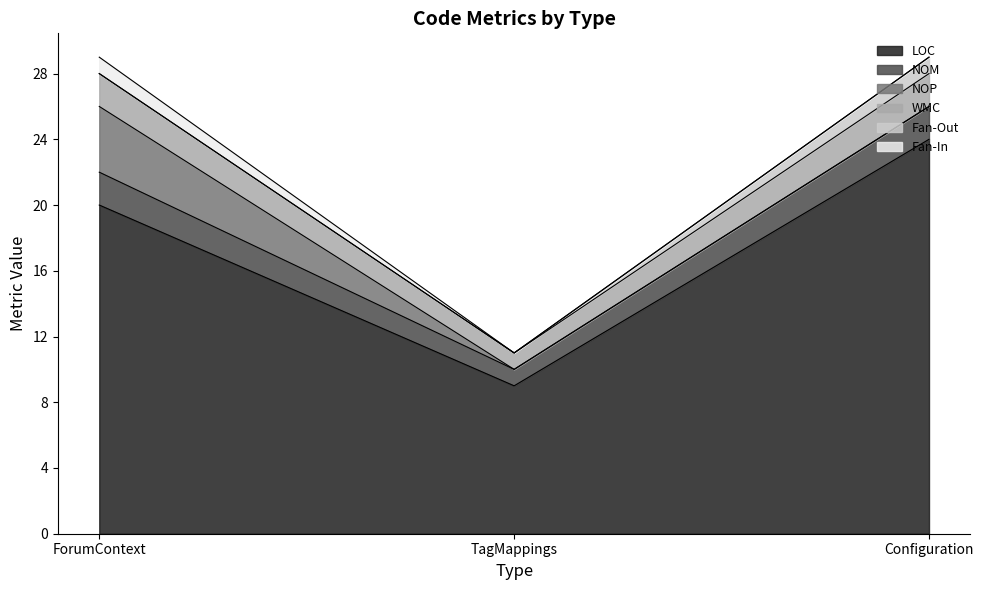

Does the chart have visible grid lines?

No